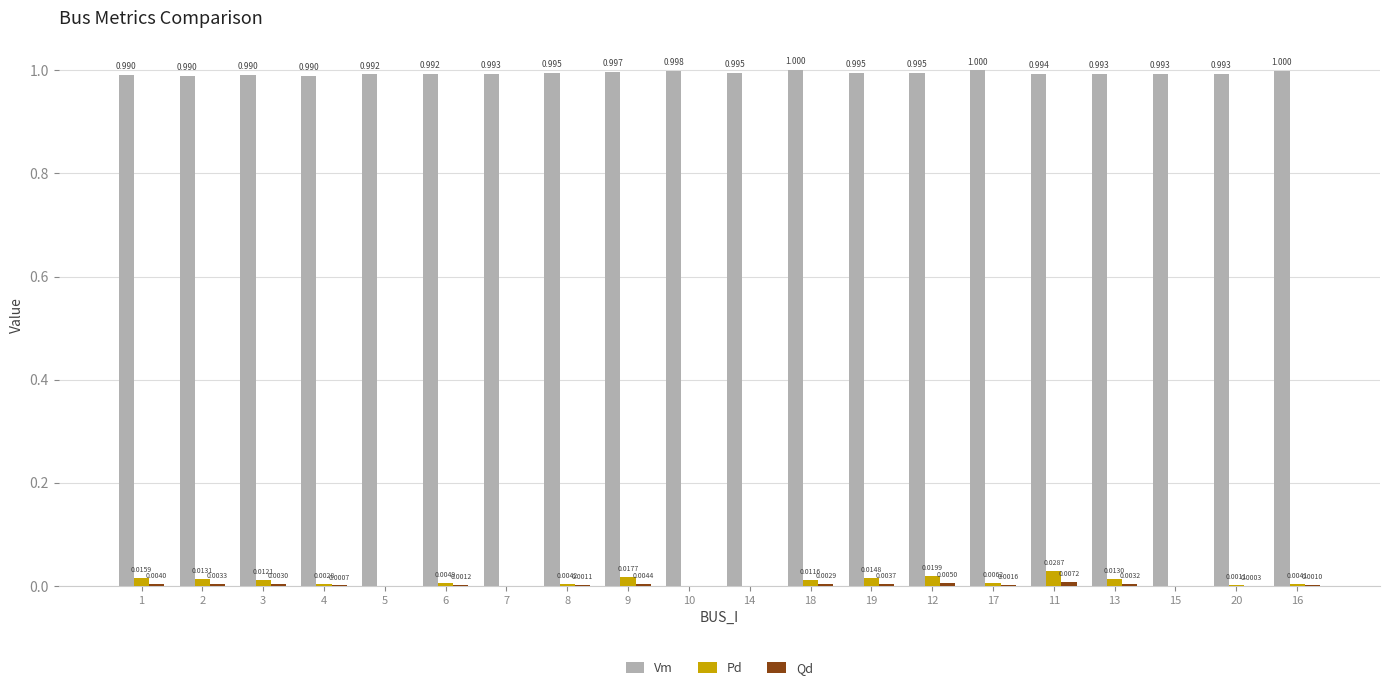

Which series has the largest total across all categories?

Vm